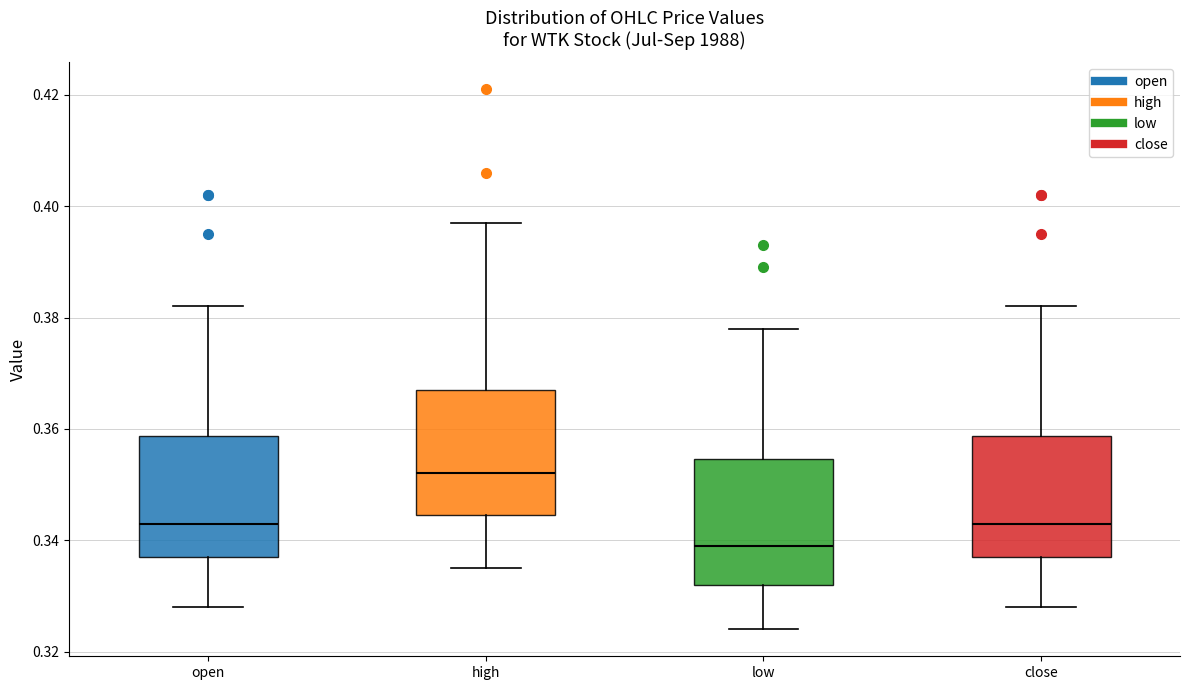

Which box has the lowest median line?

low